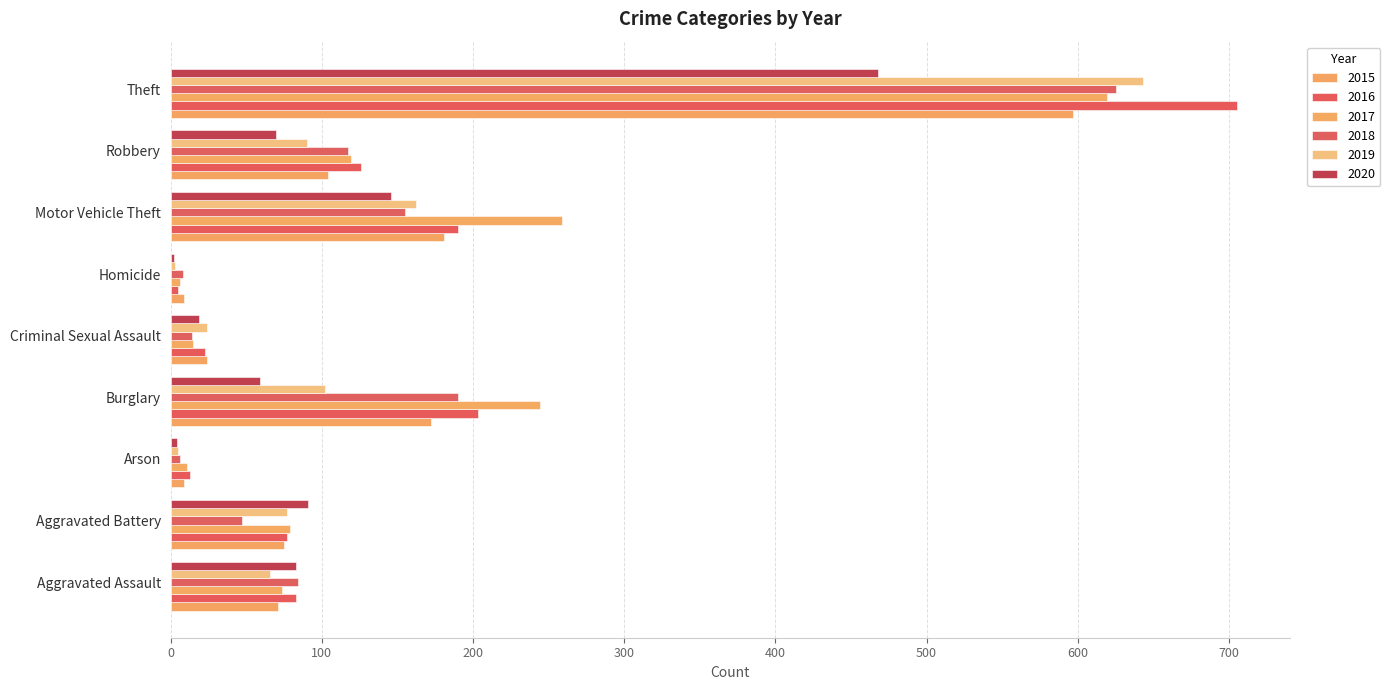

What is the average value of the 2016 series?

158